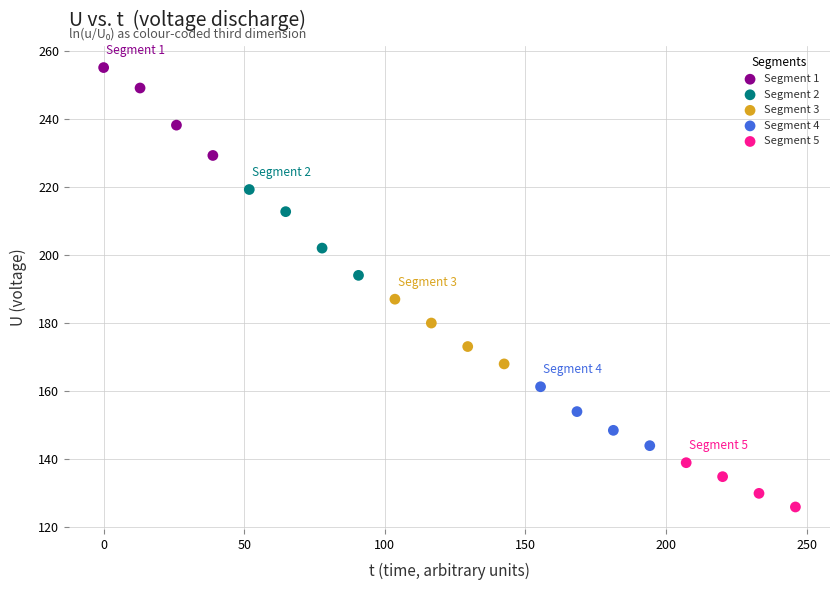

Which series contains the highest Y value?

Segment 1